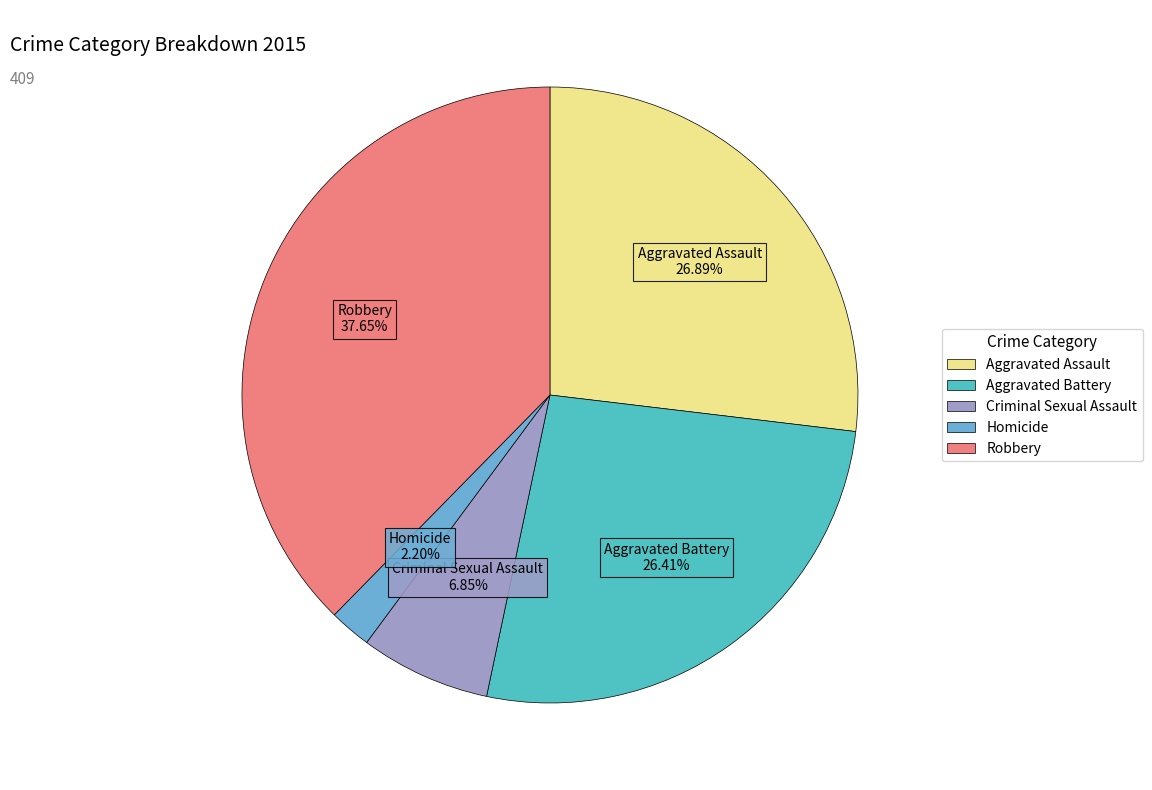

How many slices are in this pie chart?

5